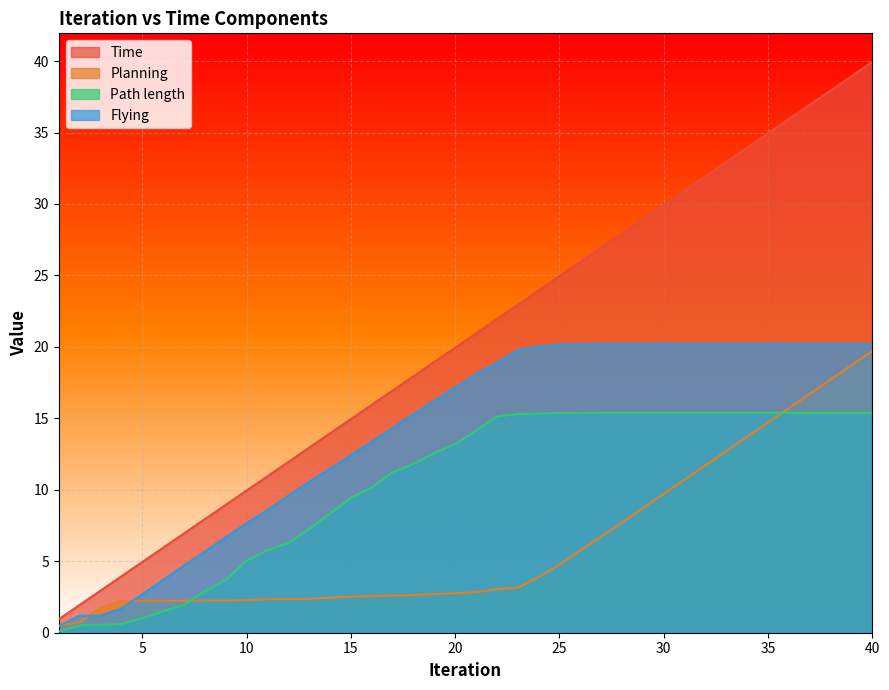

What is the value of the Planning point at the 22nd from the left?

3.0